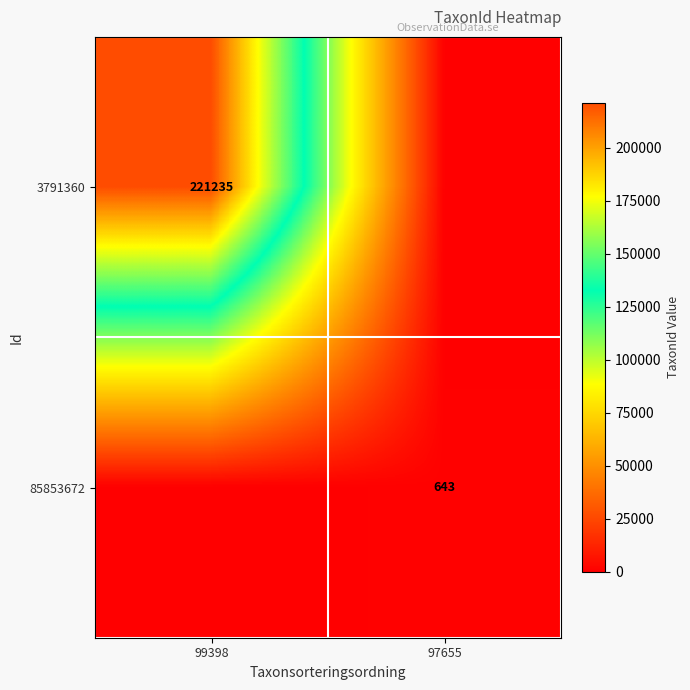

The 85853672 series shows 1153 at 97655. True or false?

False